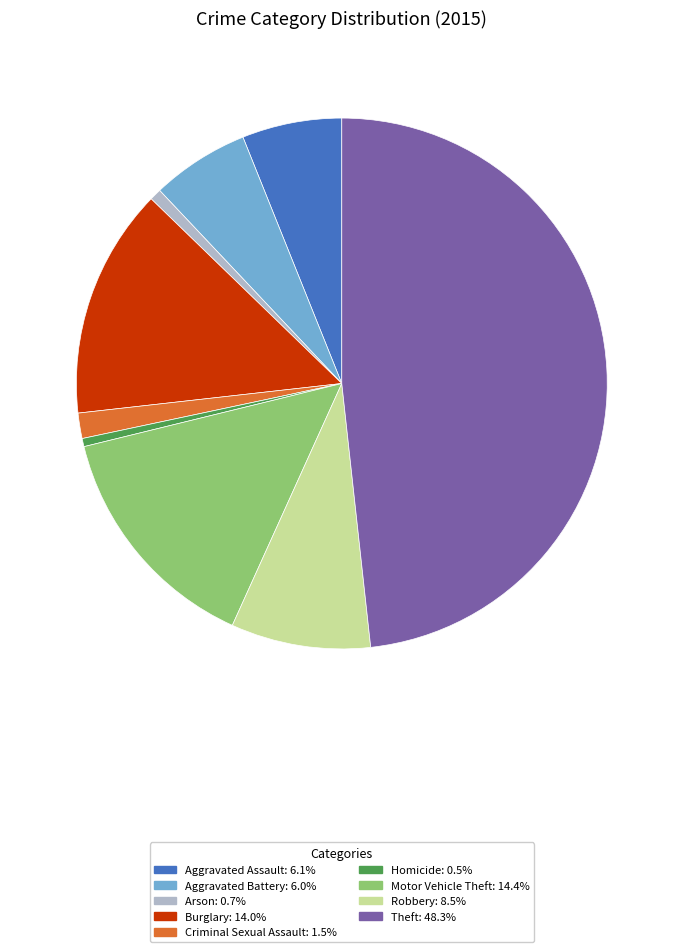

True or false: Arson accounts for 13% of the total.

False